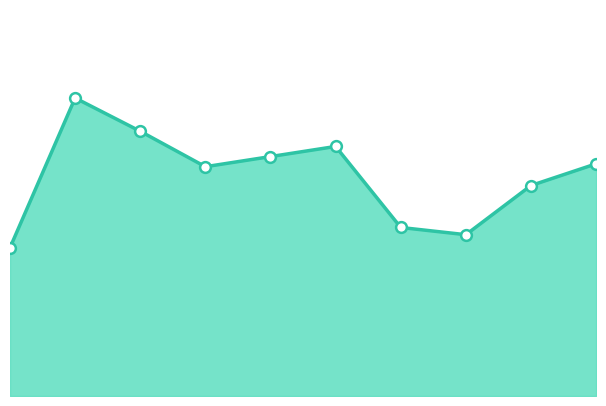

What is the change in value from 2018 to 2021?

-84